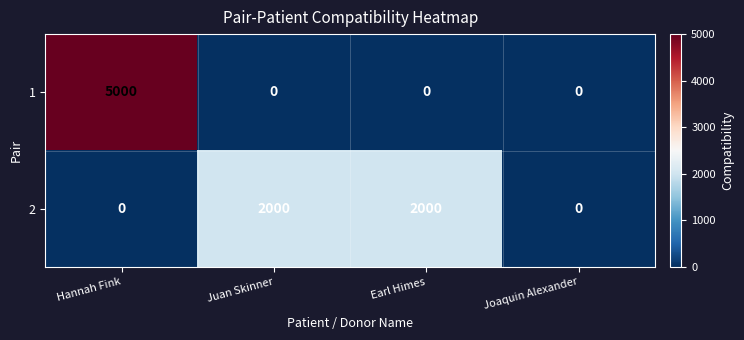

What is the maximum value shown in the chart?

5000